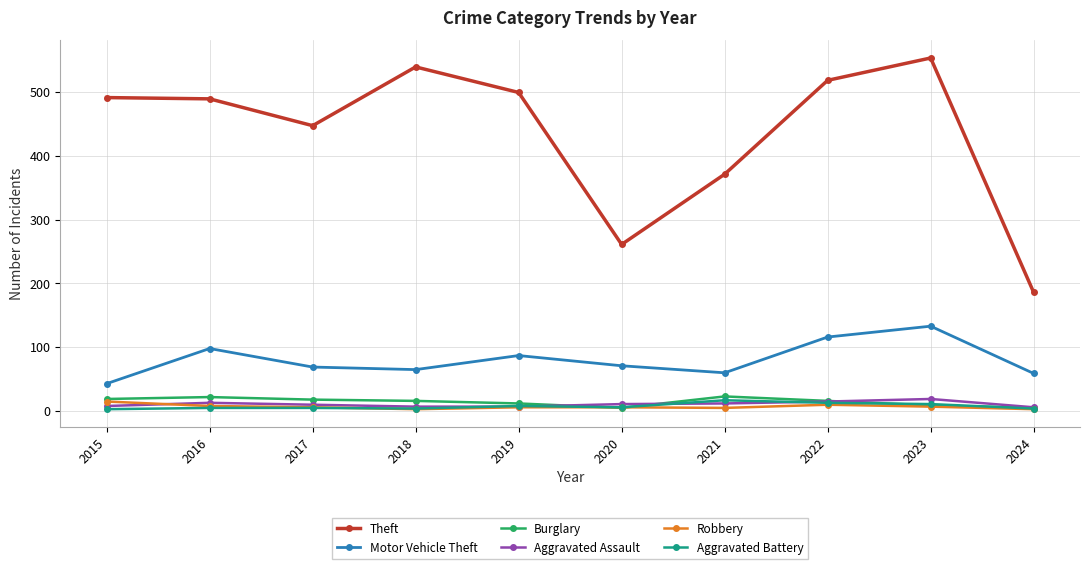

Where does the Motor Vehicle Theft series first go above 71?

2016